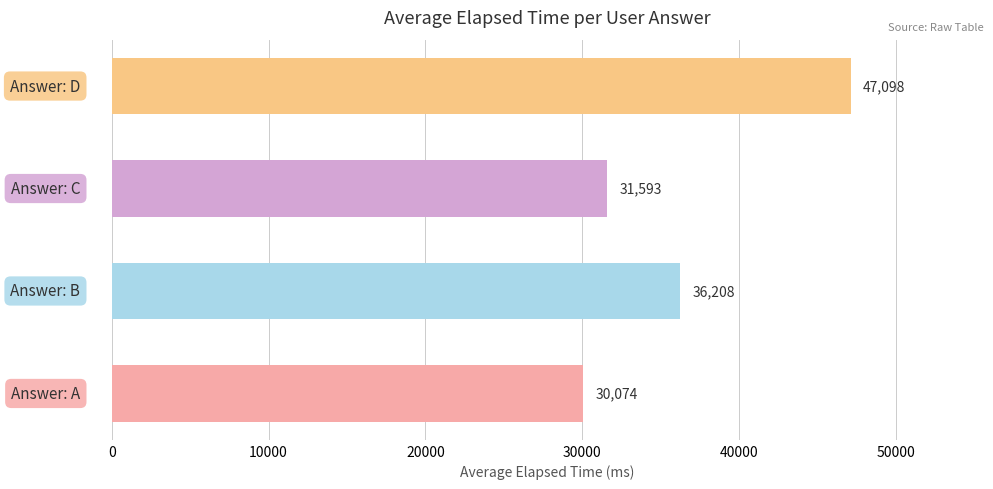

What is the minimum value shown in the chart?

30074.0